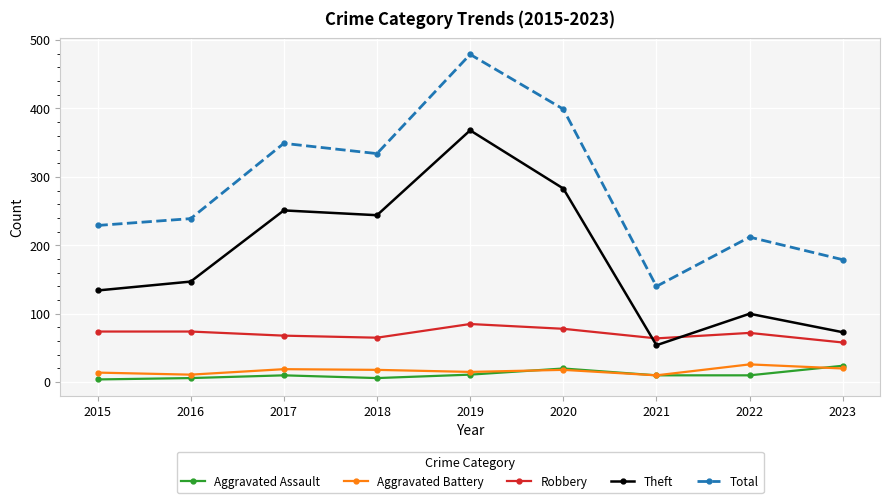

The Total series shows 473 at 2018. True or false?

False